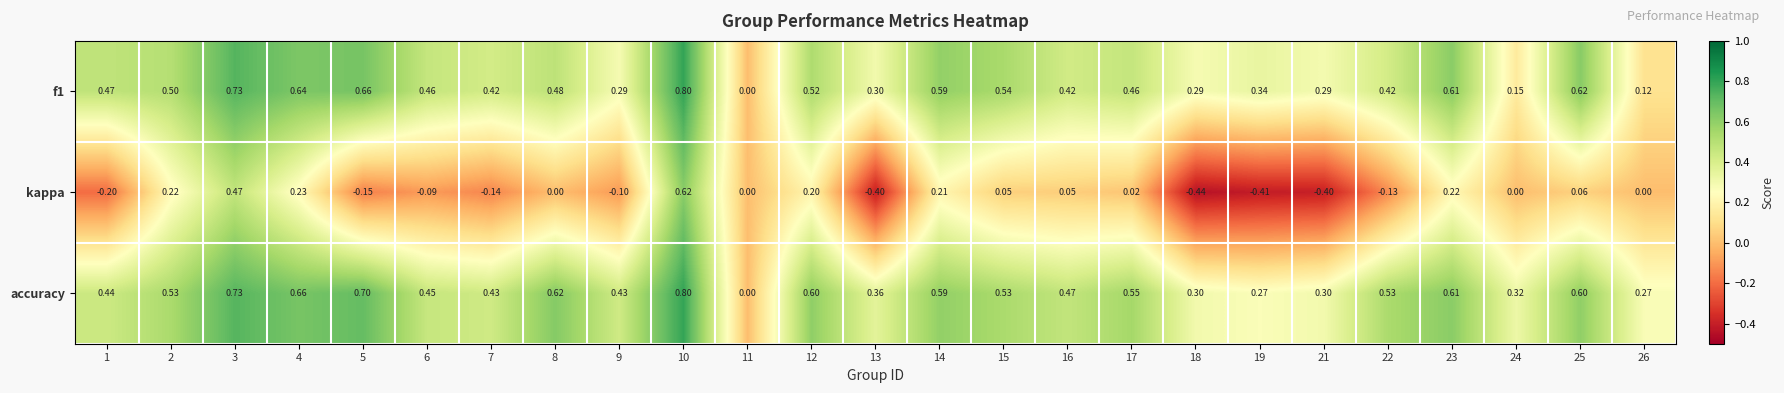

Which series has the largest total across all categories?

accuracy